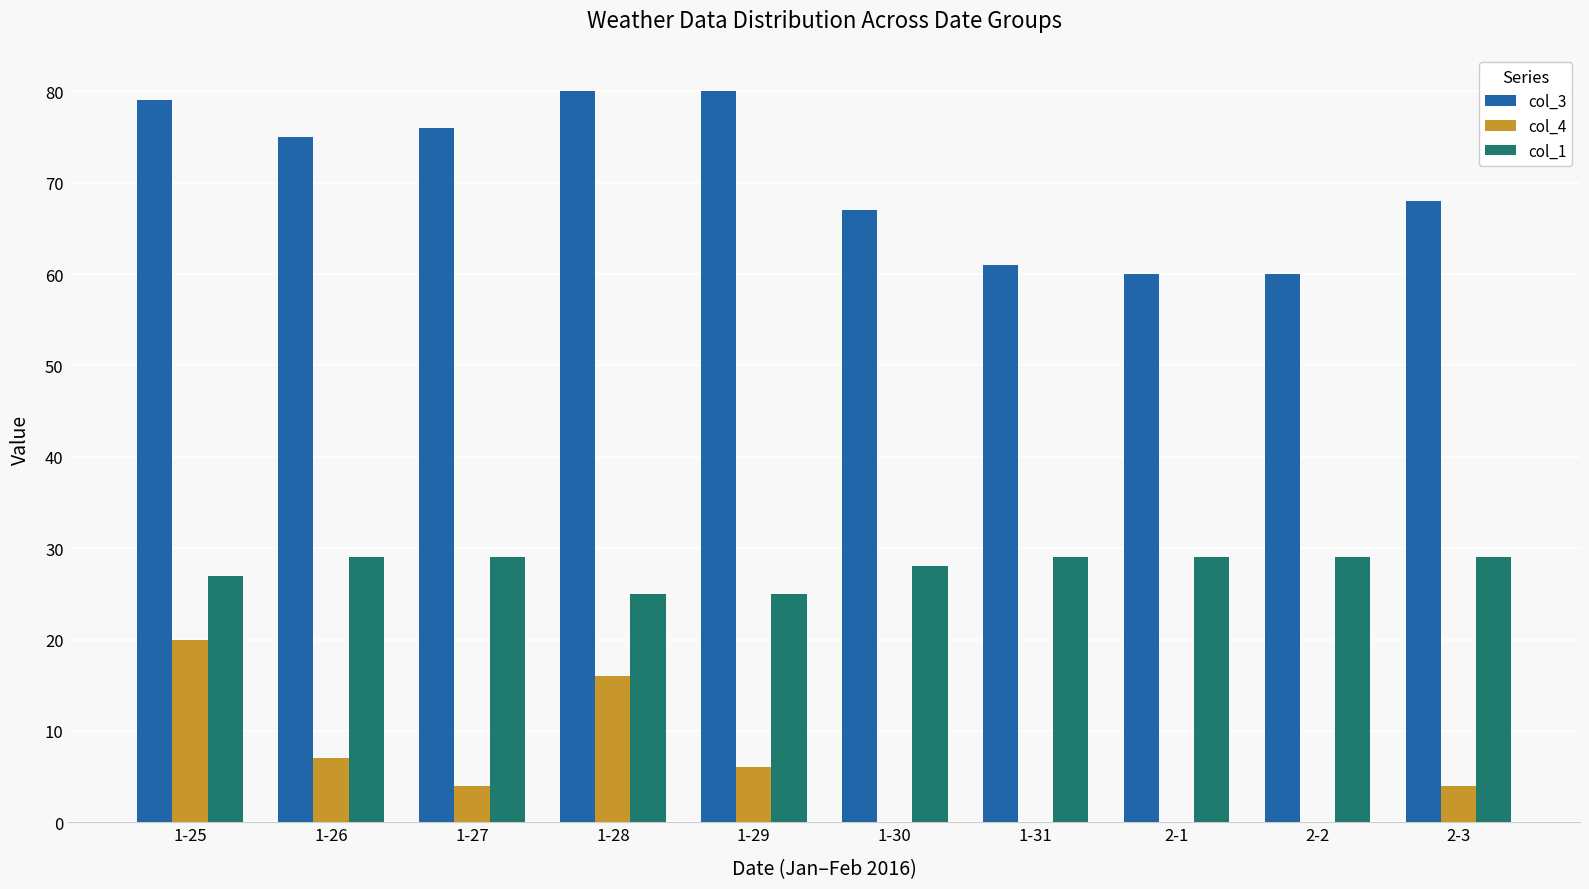

Is it true that col_1 equals 29 at 1-31?

True